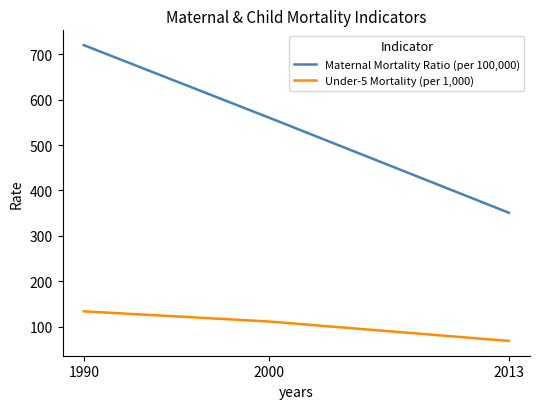

Is the value of Under-5 Mortality (per 1,000) at 2000 greater than the value of Maternal Mortality Ratio (per 100,000) at 1990?

No